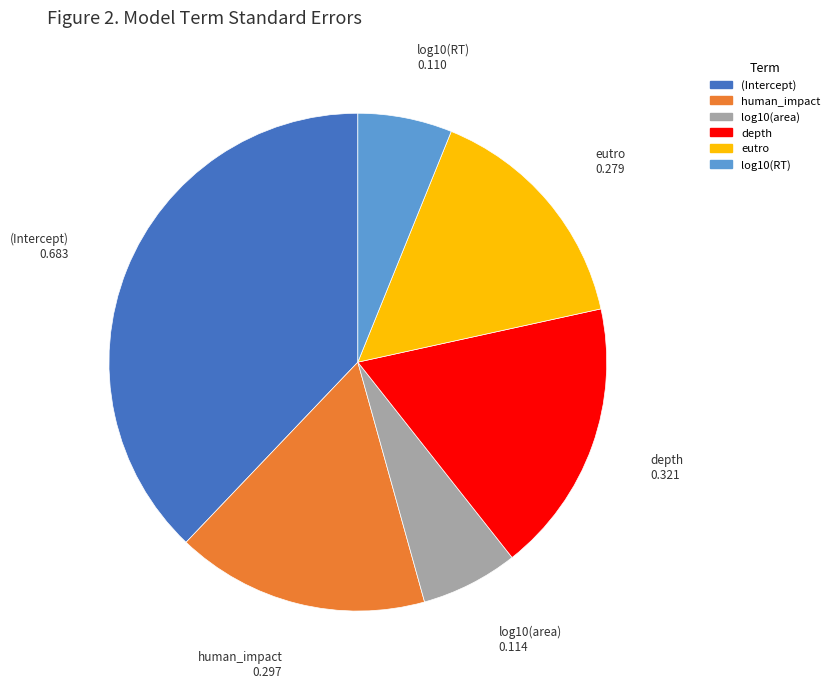

Do (Intercept) and human_impact together represent more than half of the pie?

Yes